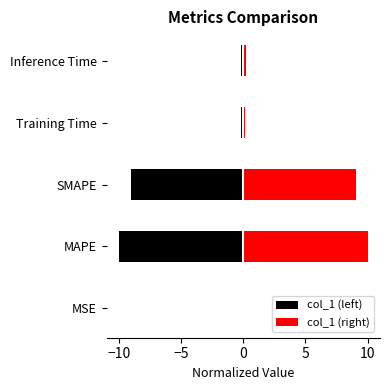

What is the minimum value shown in the chart?

-10.0